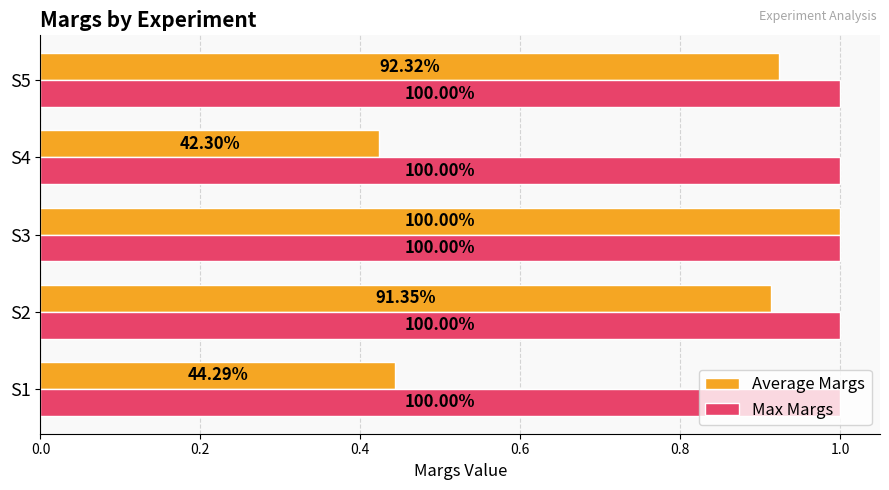

What are all the series names shown in the legend?

Average Margs, Max Margs